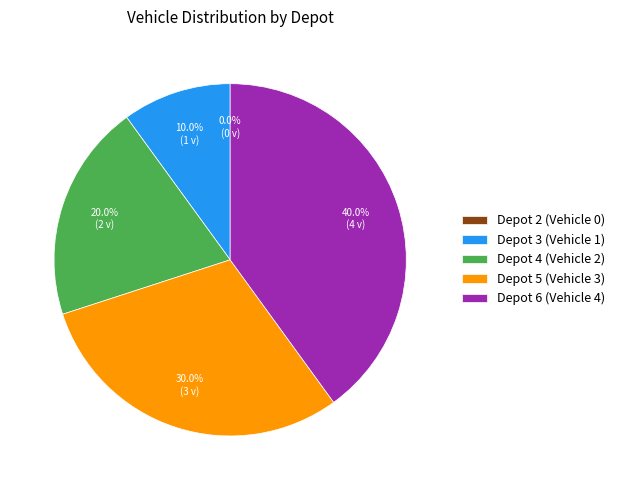

Approximately how many times larger is the value at Depot 3 compared to Depot 5?

0.3